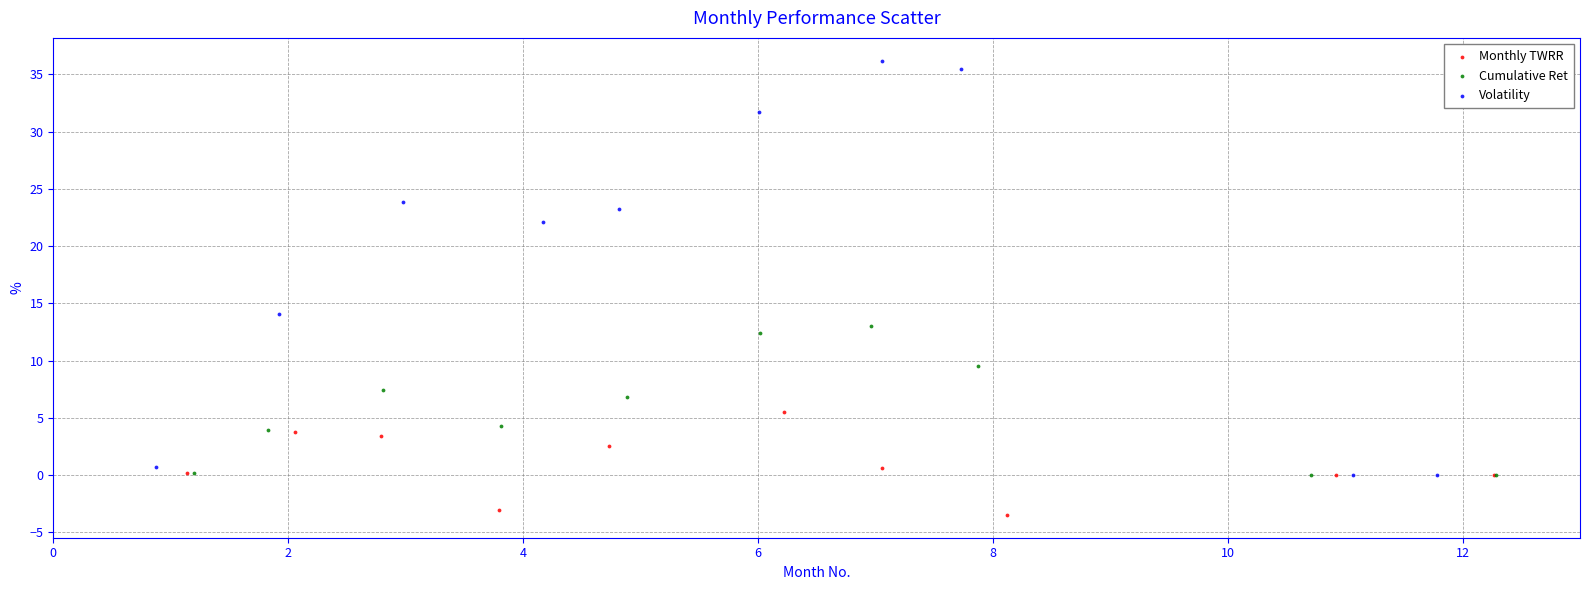

What are all the series names shown in the legend?

Monthly TWRR, Cumulative Ret, Volatility